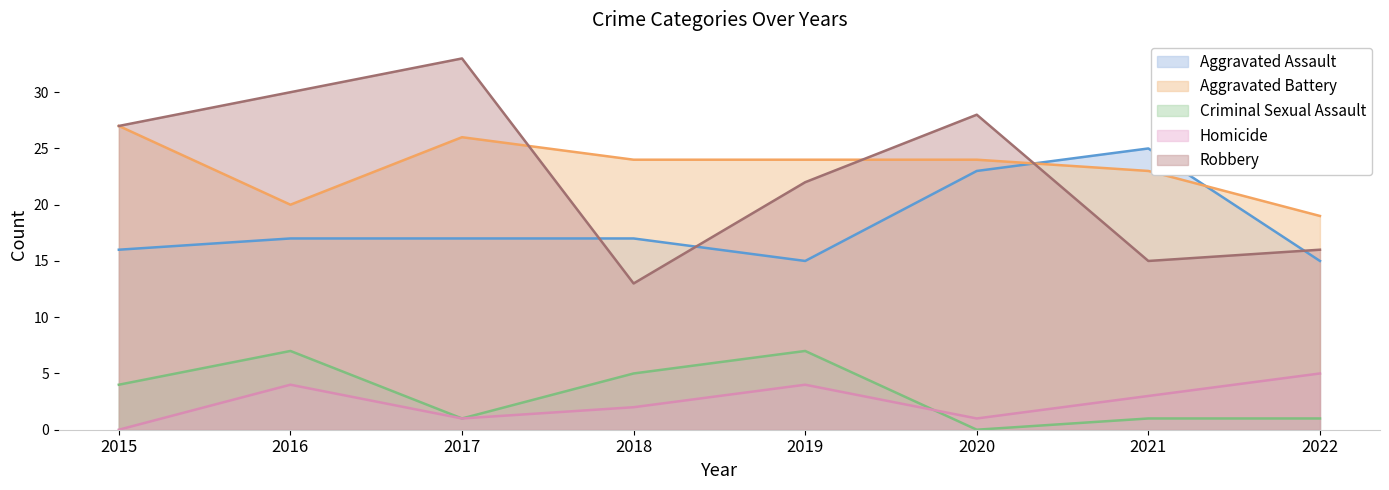

After their last crossing, which series has the higher values: Robbery or Aggravated Assault?

Robbery